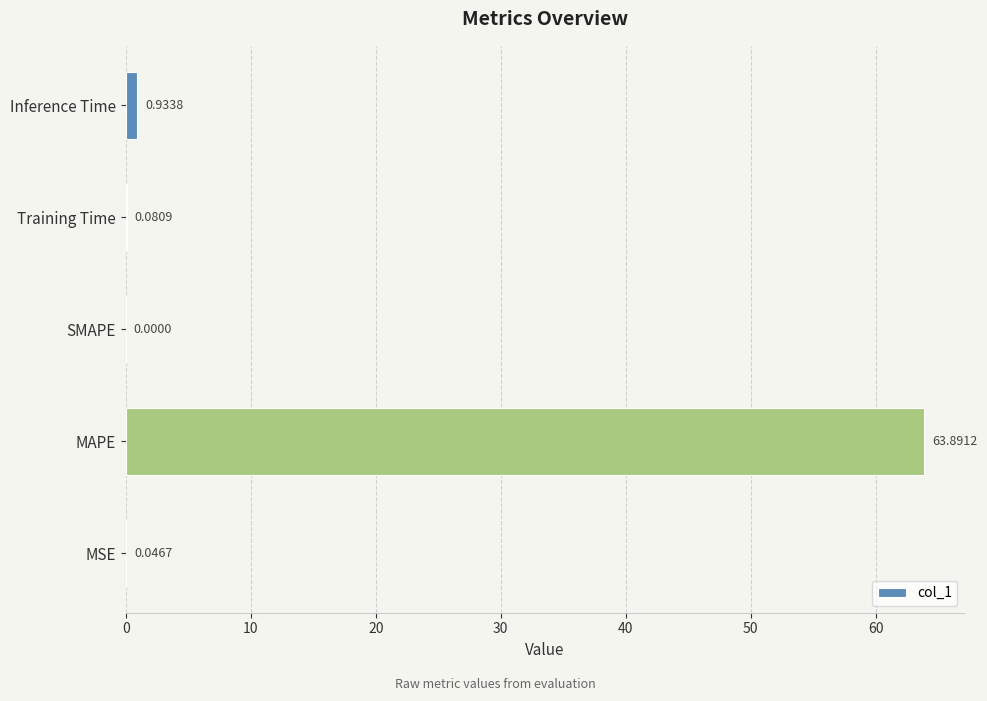

What is the sum of all values?

65.0